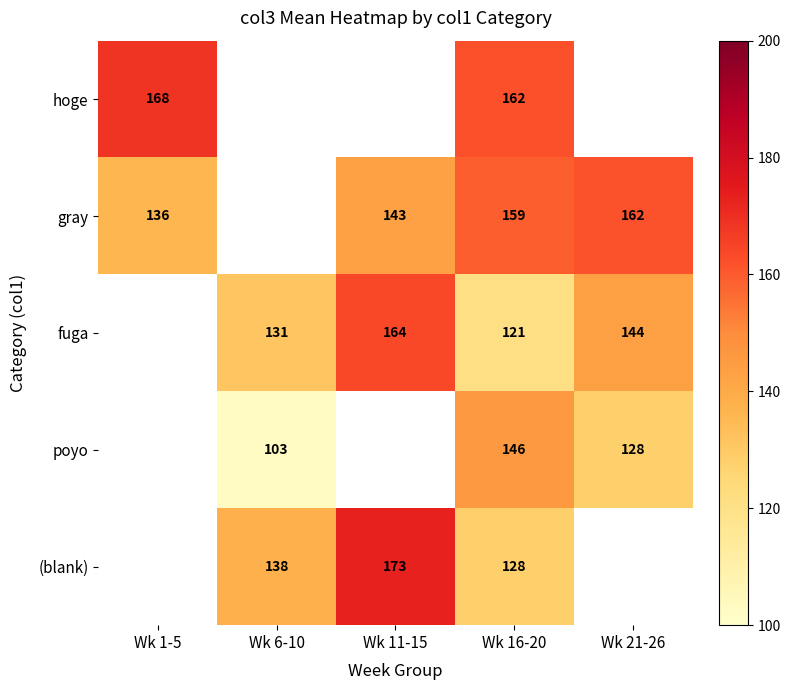

Count the number of categories in the chart.

5